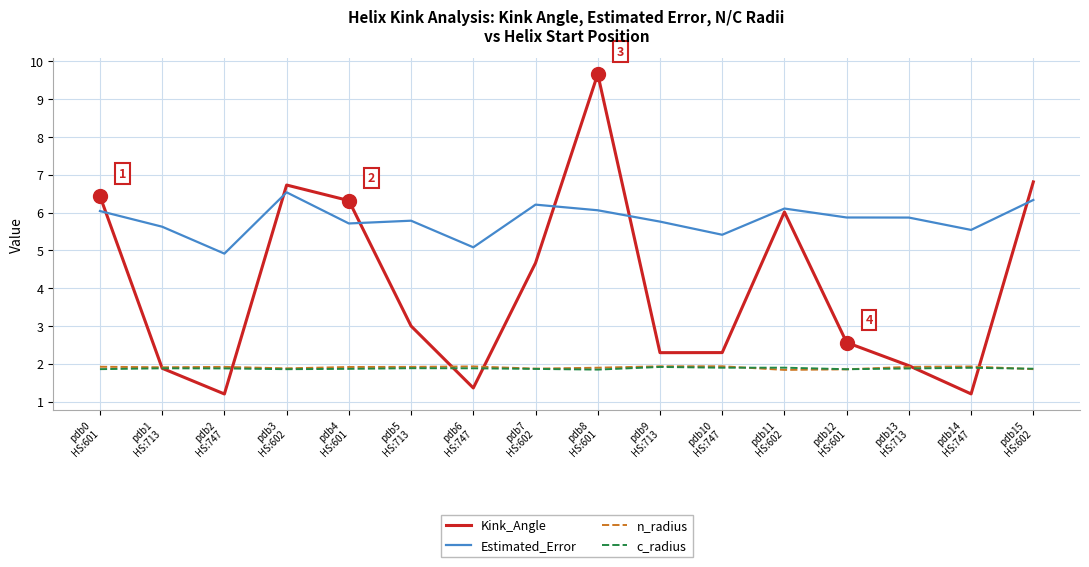

At how many categories does at least one series exceed 6?

7